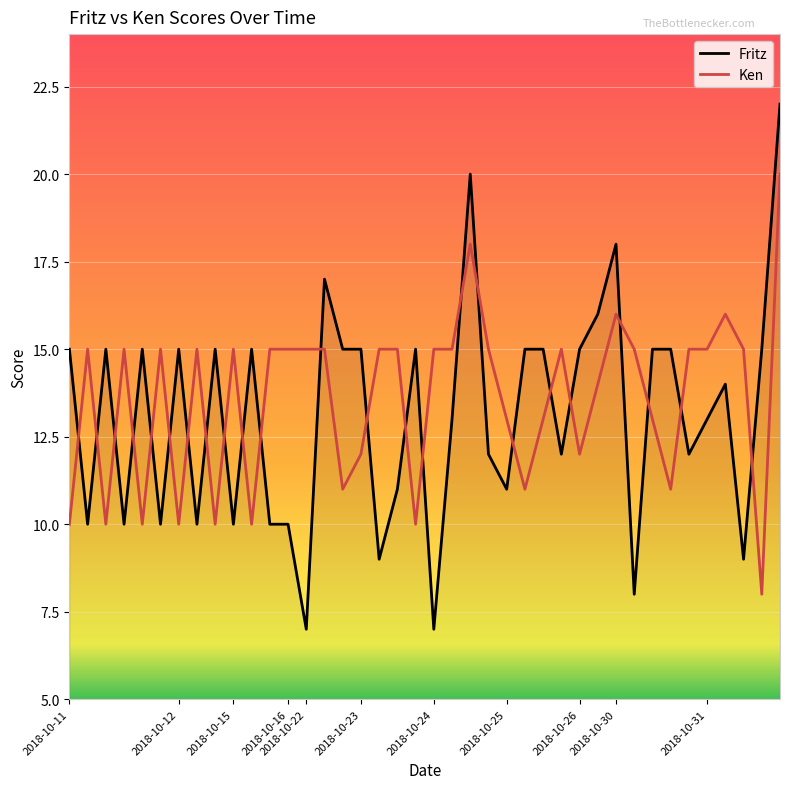

List the series in order of their peak value, highest first.

Fritz, Ken